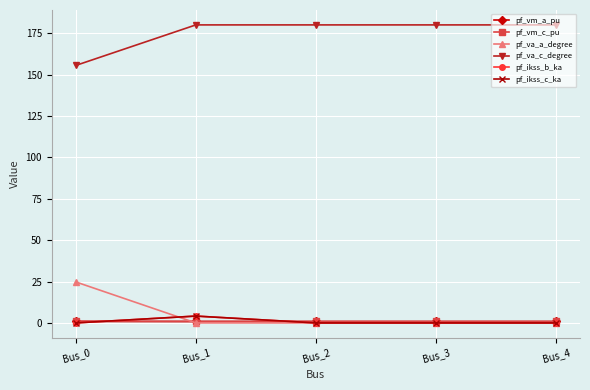

Does the chart have visible grid lines?

Yes